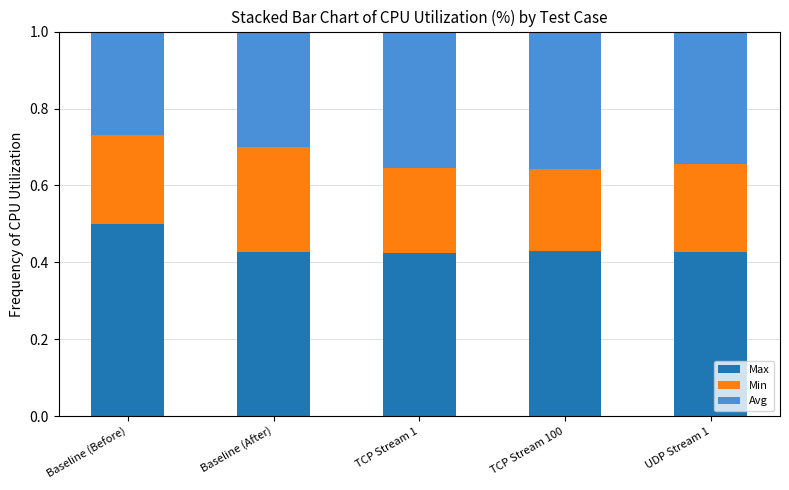

What is the maximum value for Max?

0.5